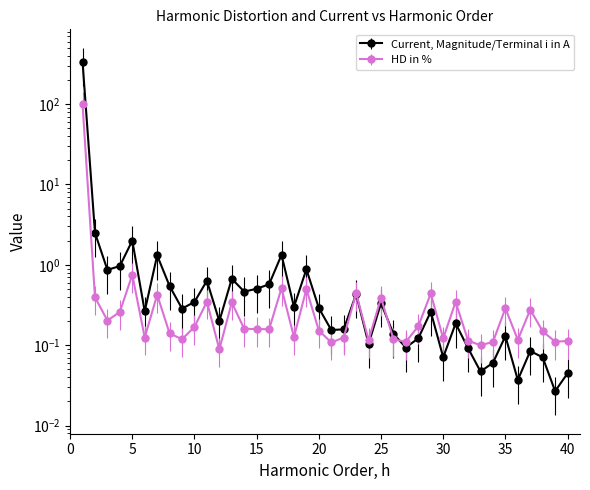

What is the difference between the second highest and second lowest values in the Current, Magnitude/Terminal i in A series?

2.5